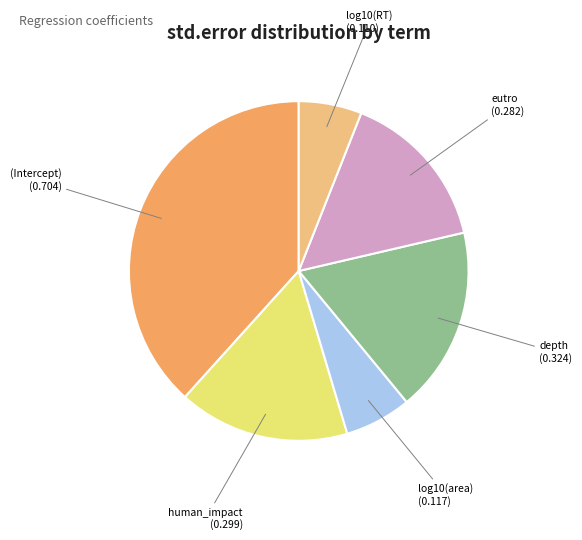

Is there any slice that represents more than half of the pie?

No